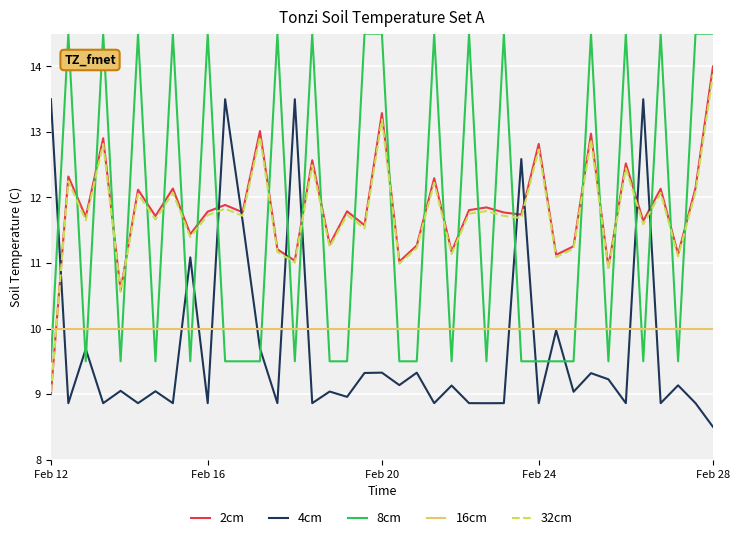

True or false: 8cm and 32cm cross at least once.

True